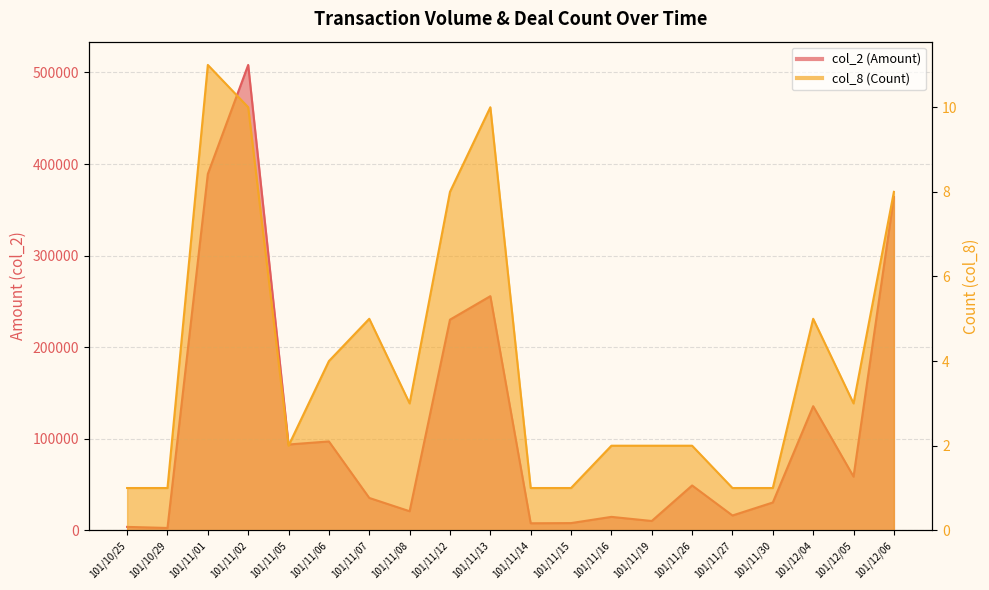

Which series changed the most between 101/11/14 and 101/11/30?

col_2